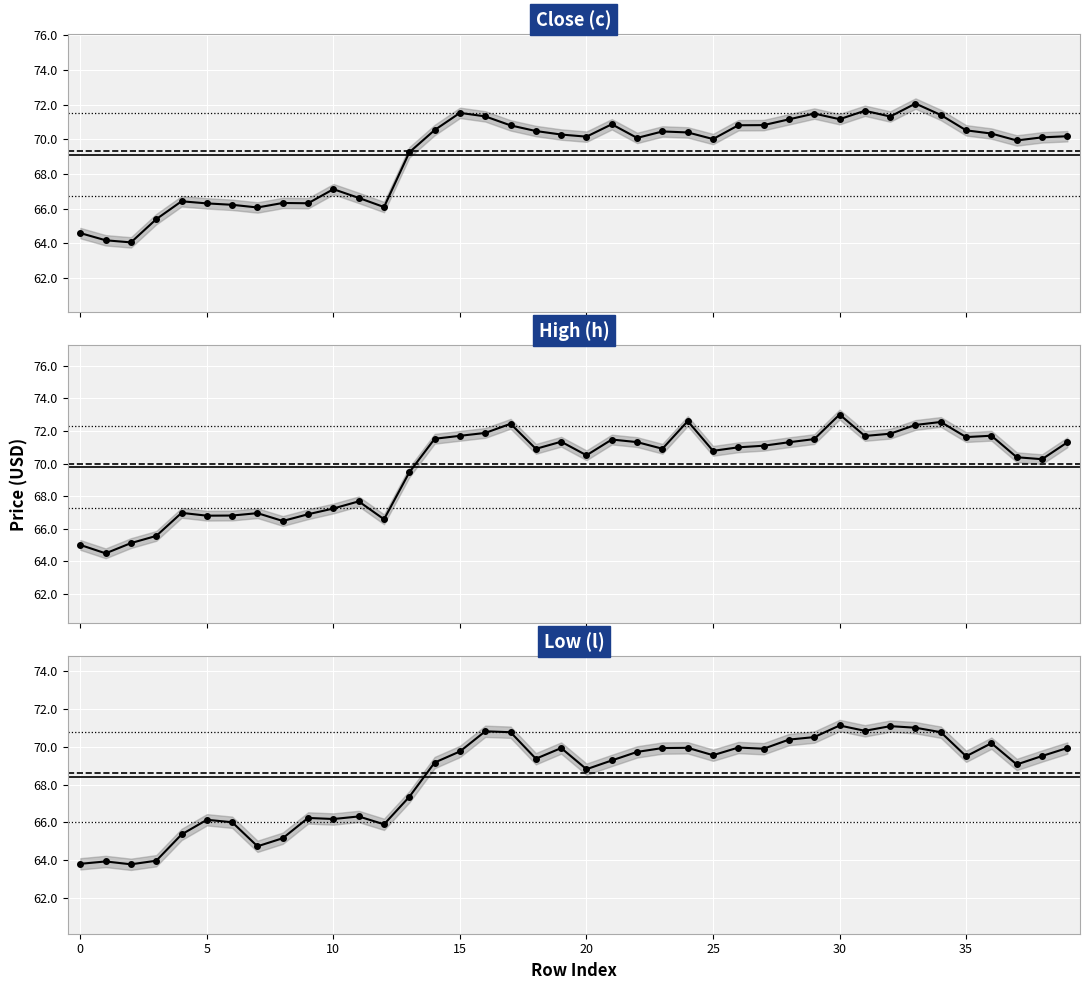

Which series has the widest spread of values?

h